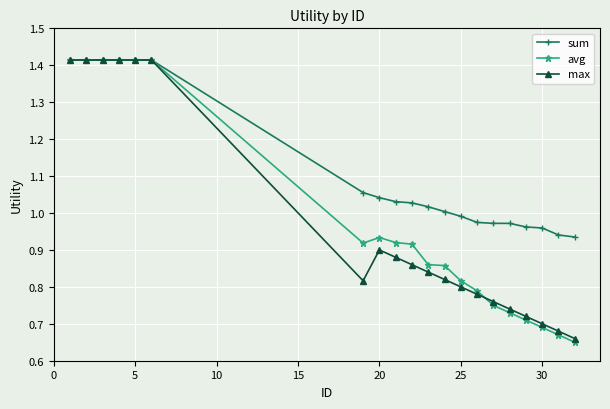

Which series has the largest total across all categories?

sum